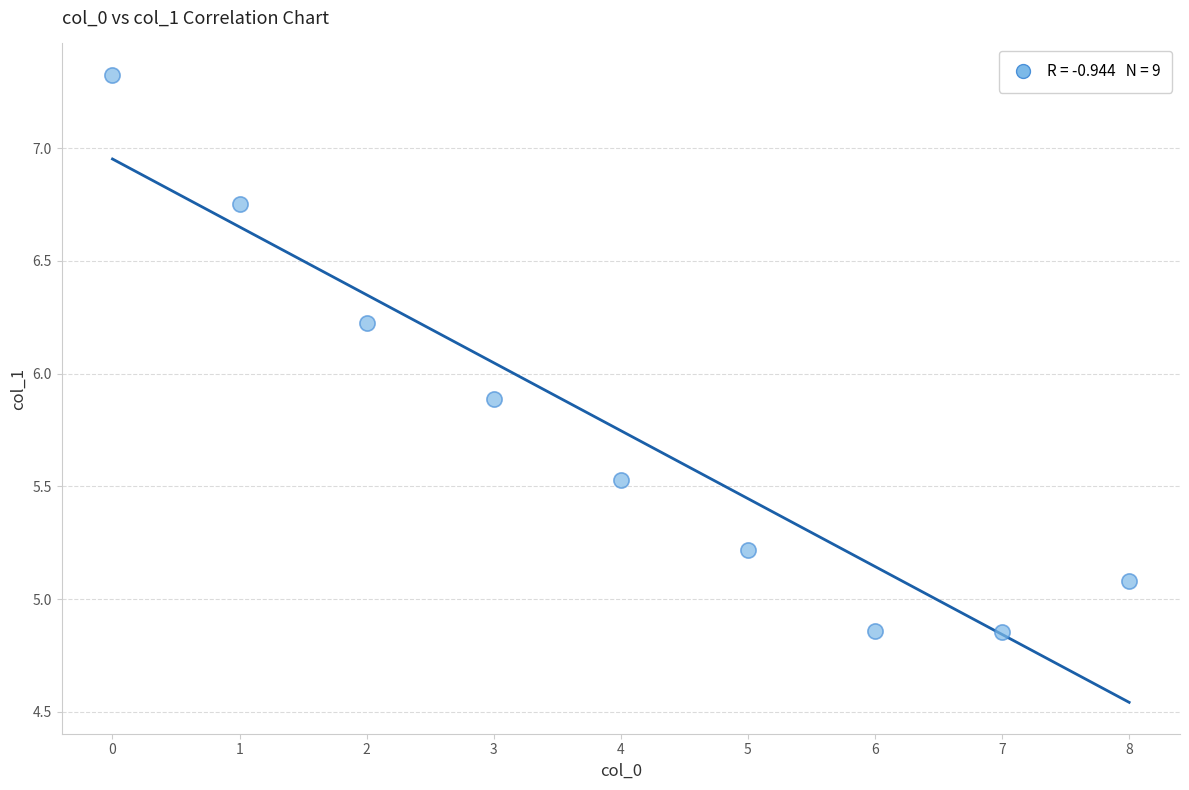

What Y value in the scatter plot is closest to 6?

5.9